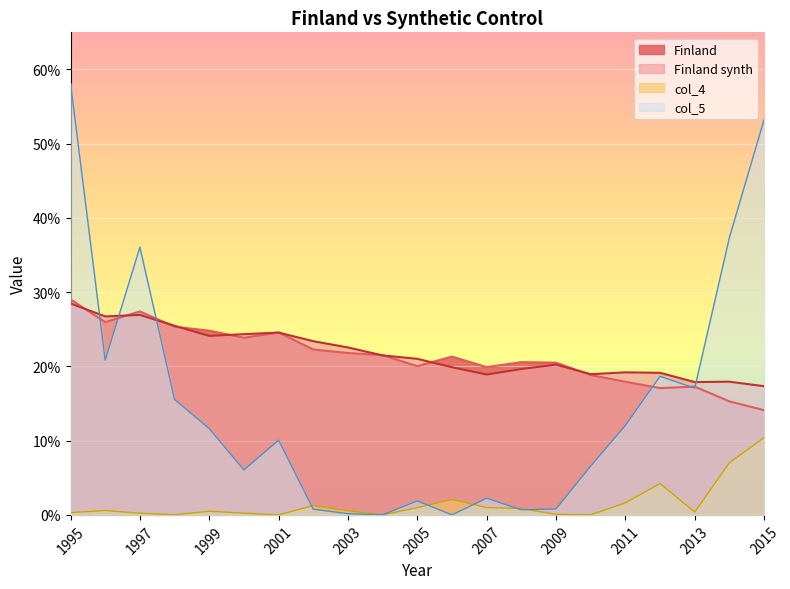

Which series changed the most between 2010 and 2013?

col_5